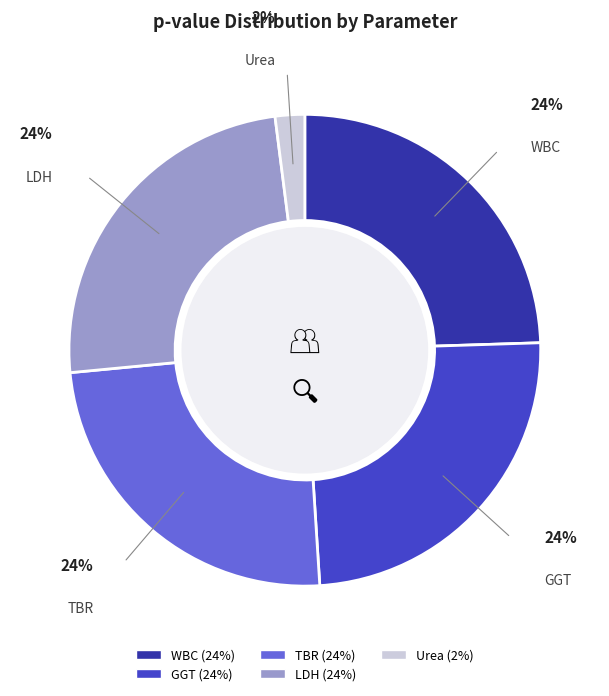

To the nearest percent, what percentage of the pie is TBR?

24%